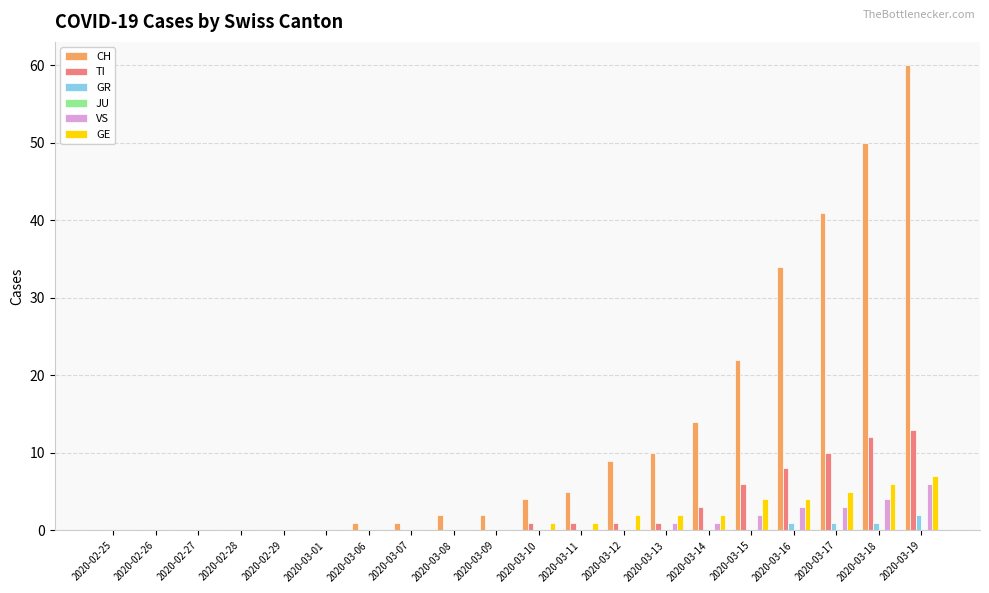

Which label corresponds to the largest value in the chart?

2020-03-19